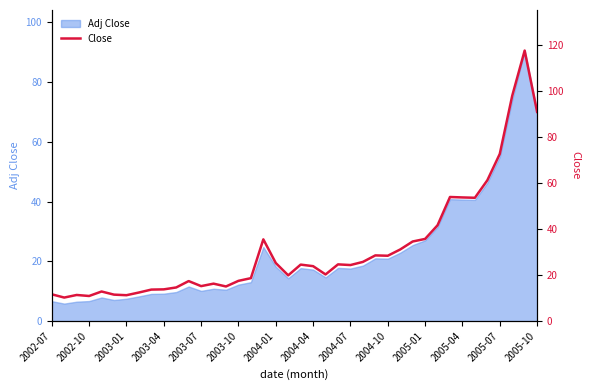

Does the chart have visible grid lines?

No